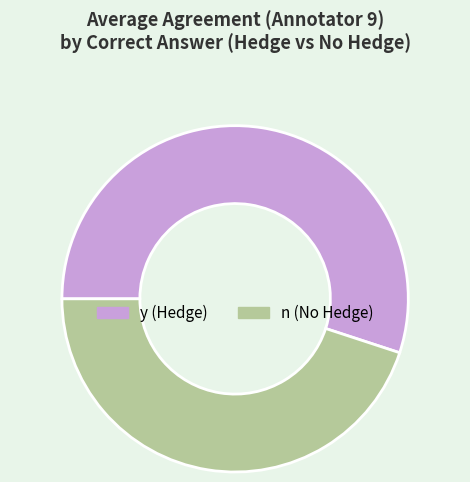

Is y the majority of the pie?

Yes